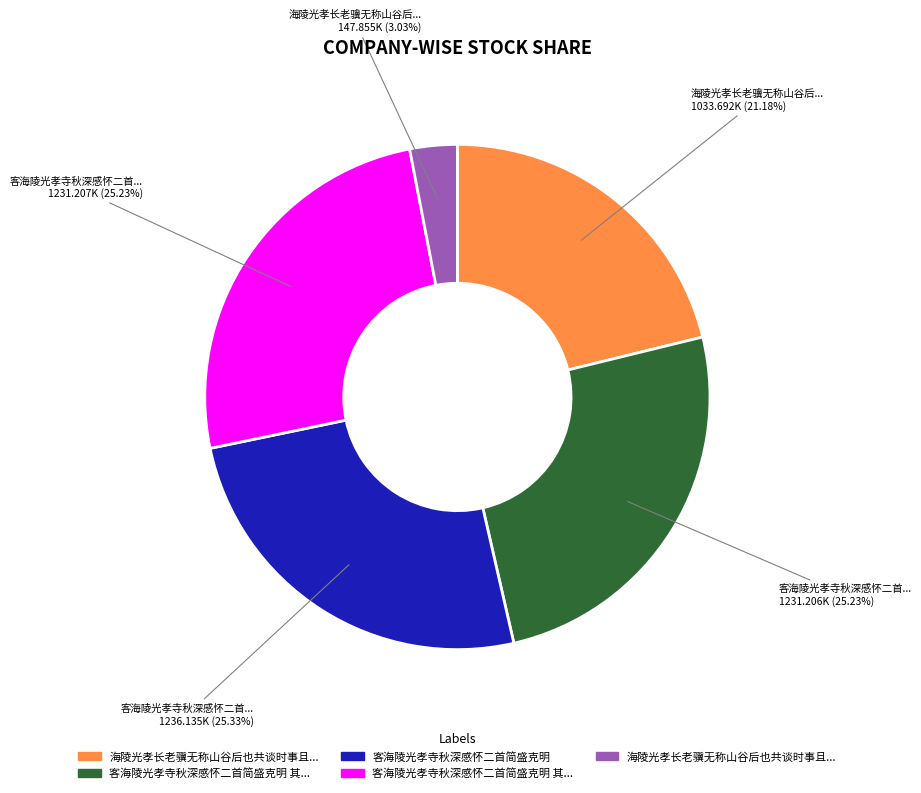

Is there any slice that represents more than half of the pie?

No